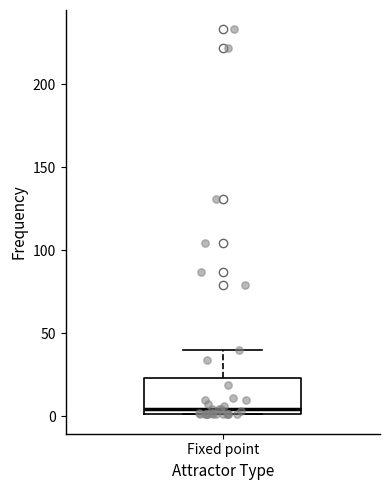

Transcribe this box plot: give where the median line is, the range the box spans, and where the two whiskers end, as read against the y-axis. The values are not printed on the chart, so give them approximately, as read against the axis.

median 5, box 0 to 25, whiskers 0 to 40